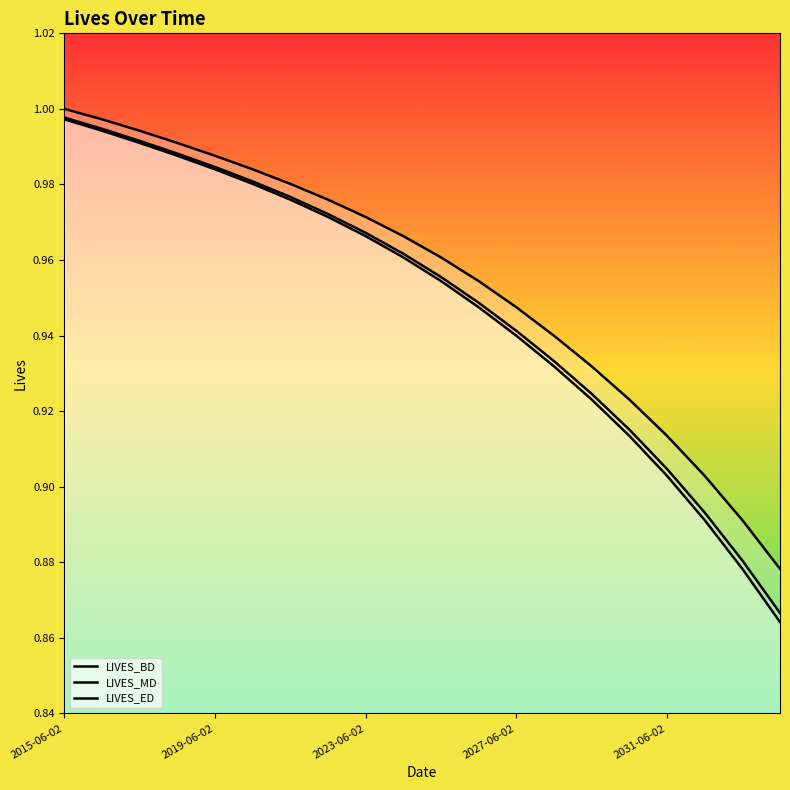

Which series has the largest range (max minus min)?

LIVES_ED